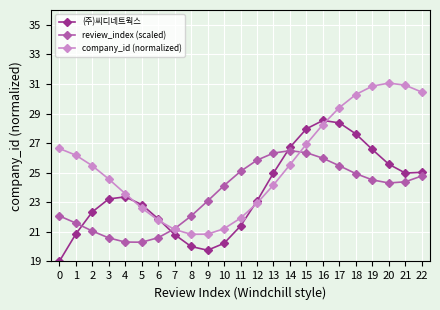

What is the difference between the maximum and minimum values in the (주)씨디네트웍스 series?

9.5